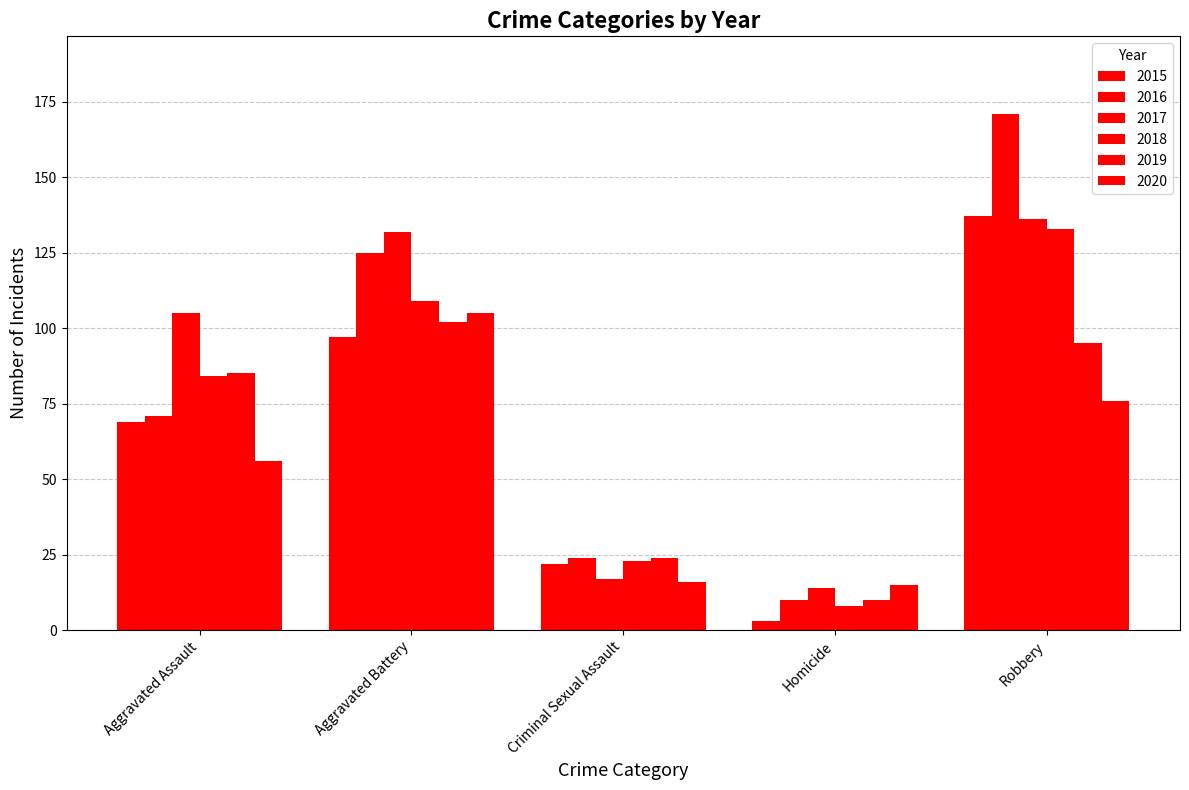

Reading left to right, list all the values displayed in this chart.

2015: Aggravated Assault=69	Aggravated Battery=97	Criminal Sexual Assault=22	Homicide=3	Robbery=137
2016: Aggravated Assault=71	Aggravated Battery=125	Criminal Sexual Assault=24	Homicide=10	Robbery=171
2017: Aggravated Assault=105	Aggravated Battery=132	Criminal Sexual Assault=17	Homicide=14	Robbery=136
2018: Aggravated Assault=84	Aggravated Battery=109	Criminal Sexual Assault=23	Homicide=8	Robbery=133
2019: Aggravated Assault=85	Aggravated Battery=102	Criminal Sexual Assault=24	Homicide=10	Robbery=95
2020: Aggravated Assault=56	Aggravated Battery=105	Criminal Sexual Assault=16	Homicide=15	Robbery=76